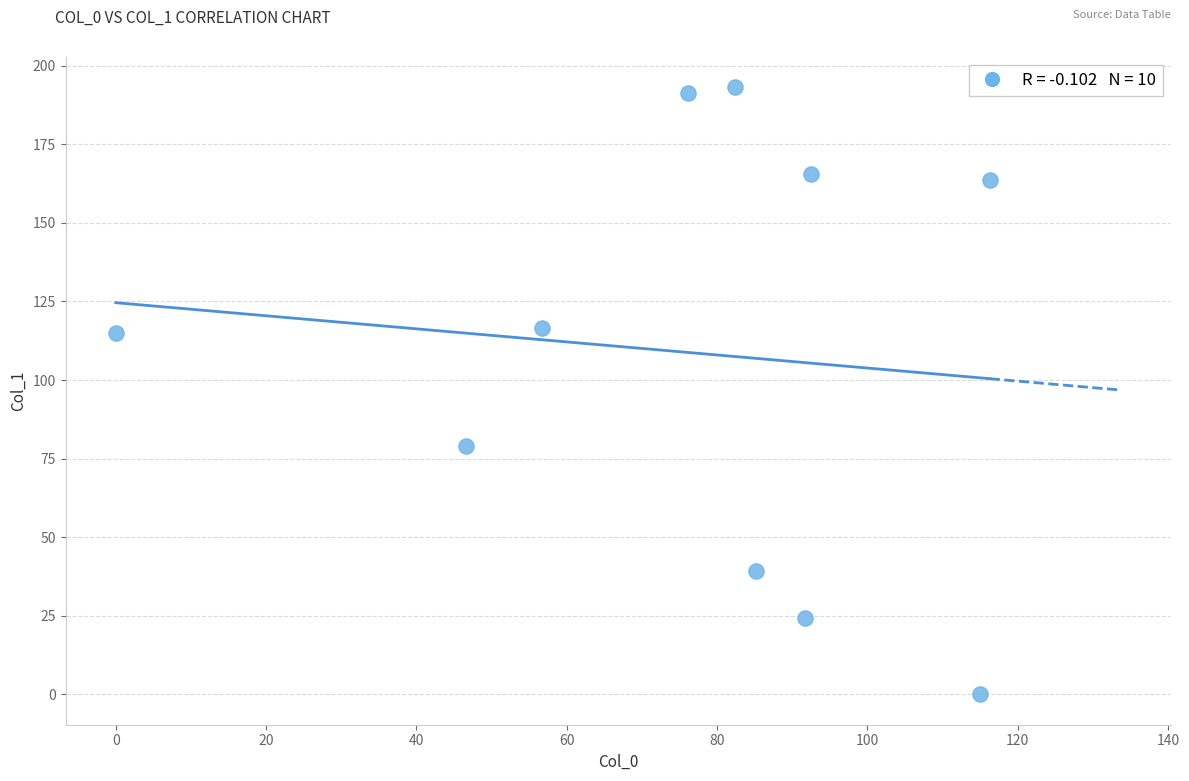

What is the range of Y values (max minus min)?

193.1